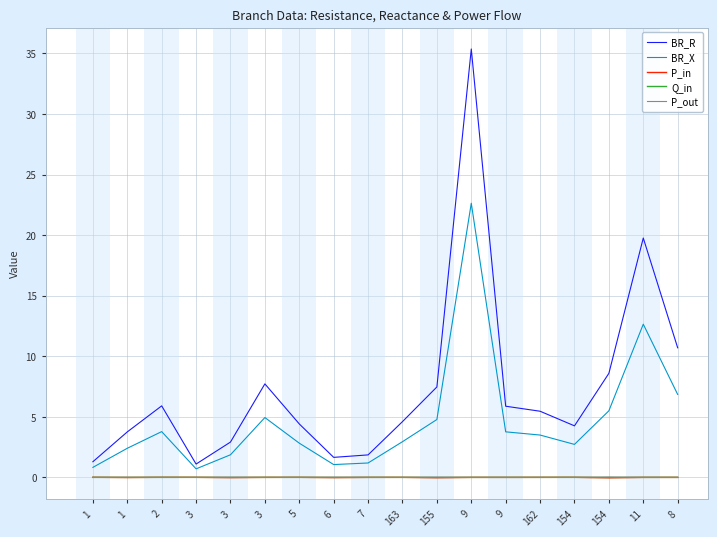

Where is Q_in nearest to the value 0?

8